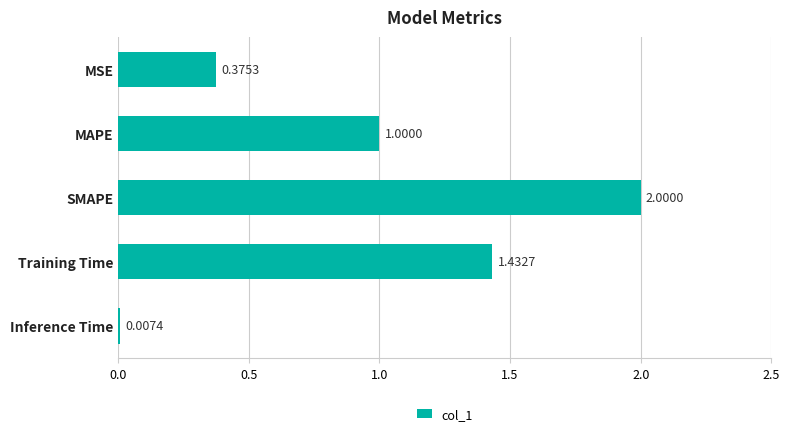

What is the change in value from MAPE to SMAPE?

+1.0